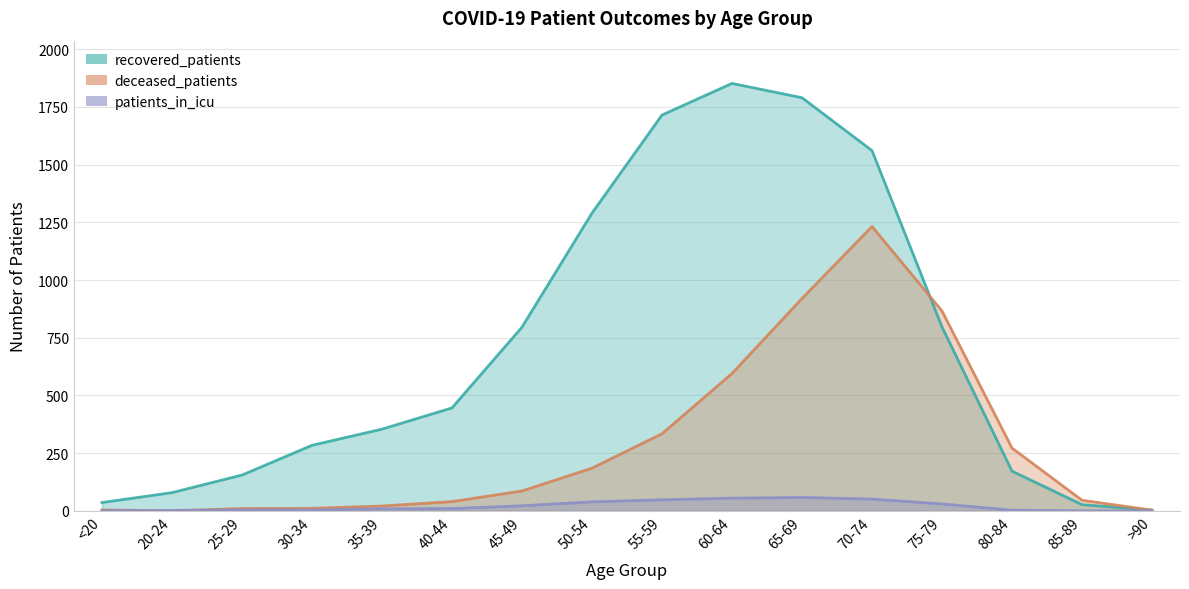

Is it true that recovered_patients equals 446 at 40-44?

True